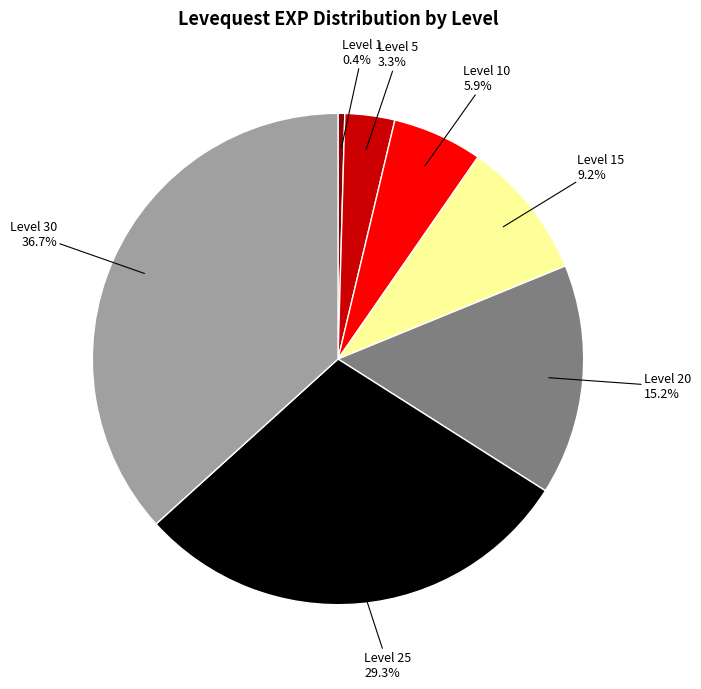

To the nearest percent, what portion does Level 15 represent?

9%